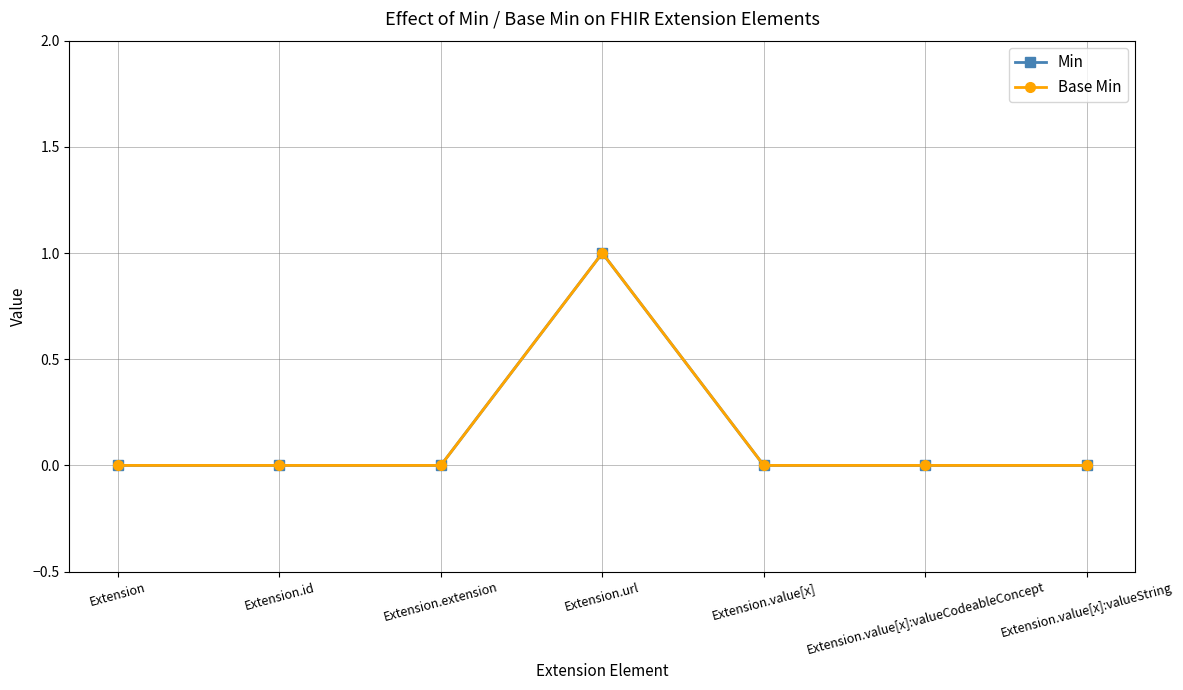

Is this an area chart (filled region under the line)?

No